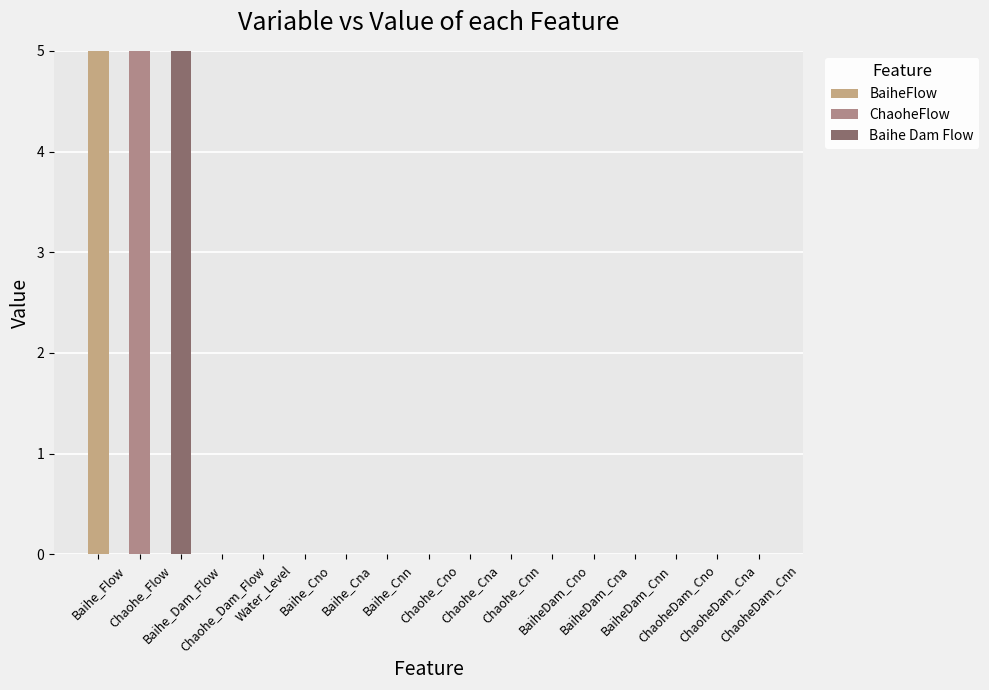

Count the number of categories in the chart.

17